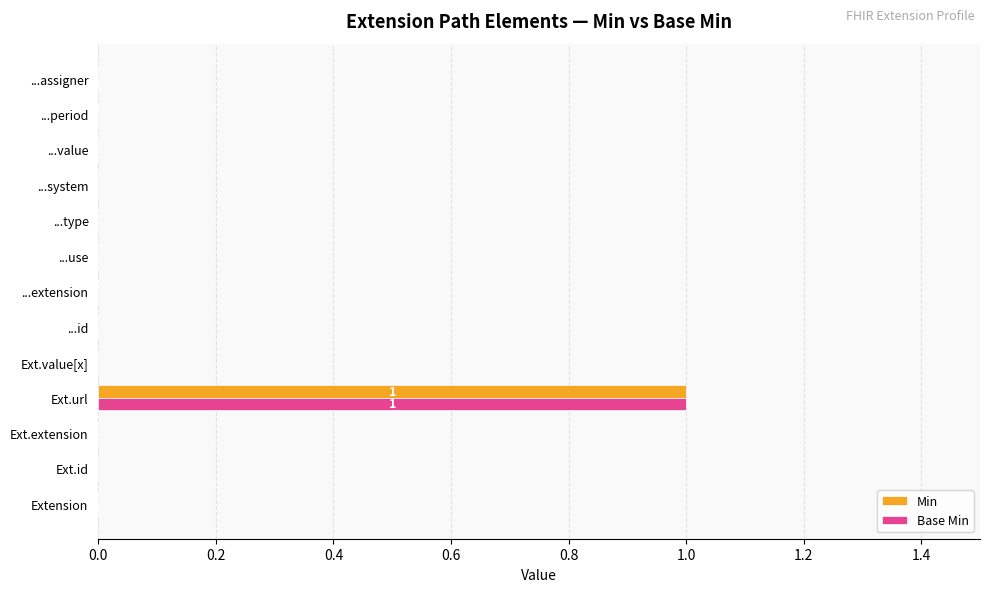

Count the number of categories in the chart.

13